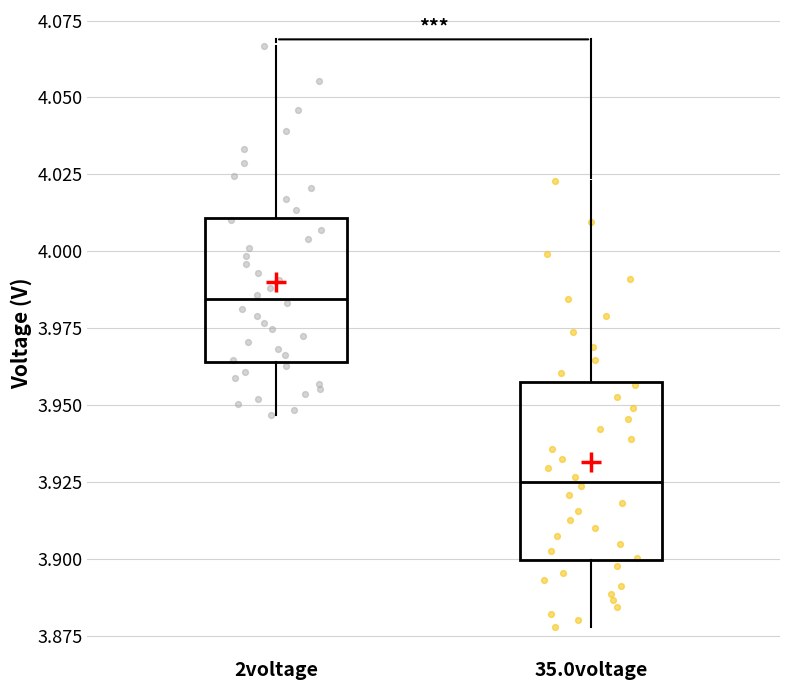

Which box's median line is the lowest?

35.0voltage